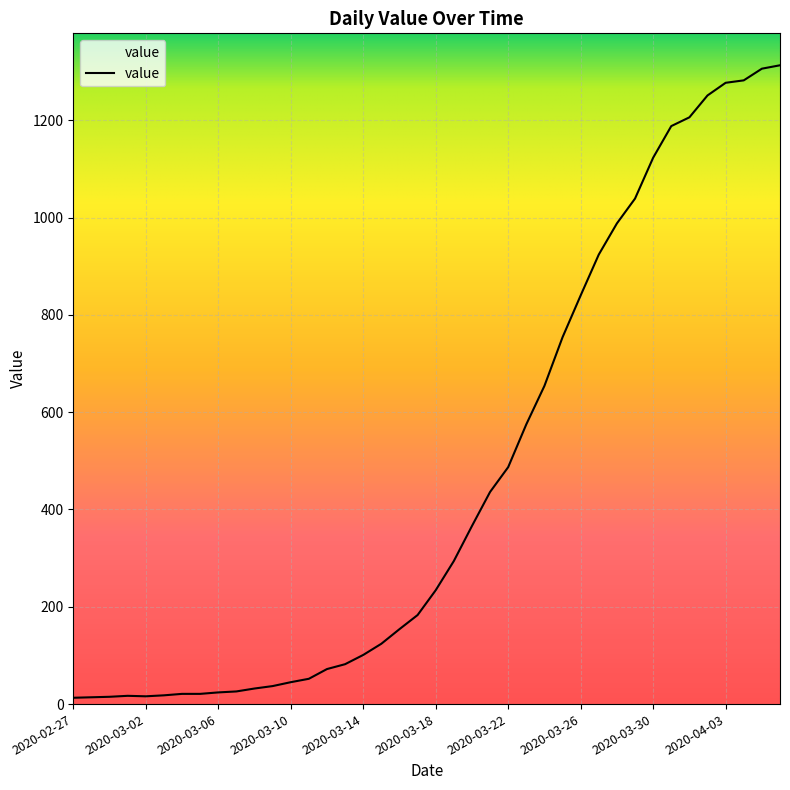

What is the sum of all values?

18604